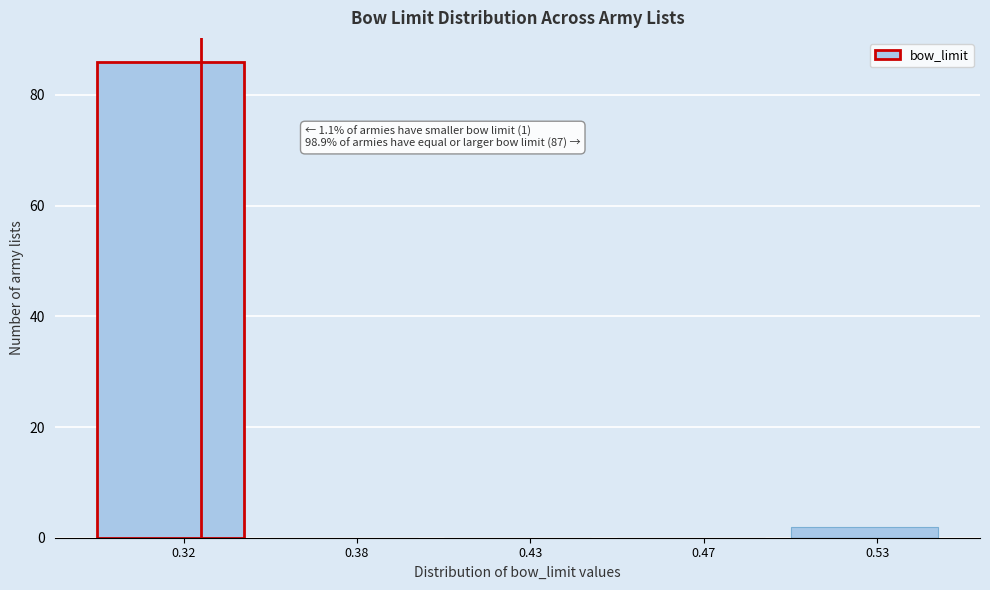

Reading left to right, extract all data points from this chart.

0.32=86	0.38=0	0.43=0	0.47=0	0.53=2